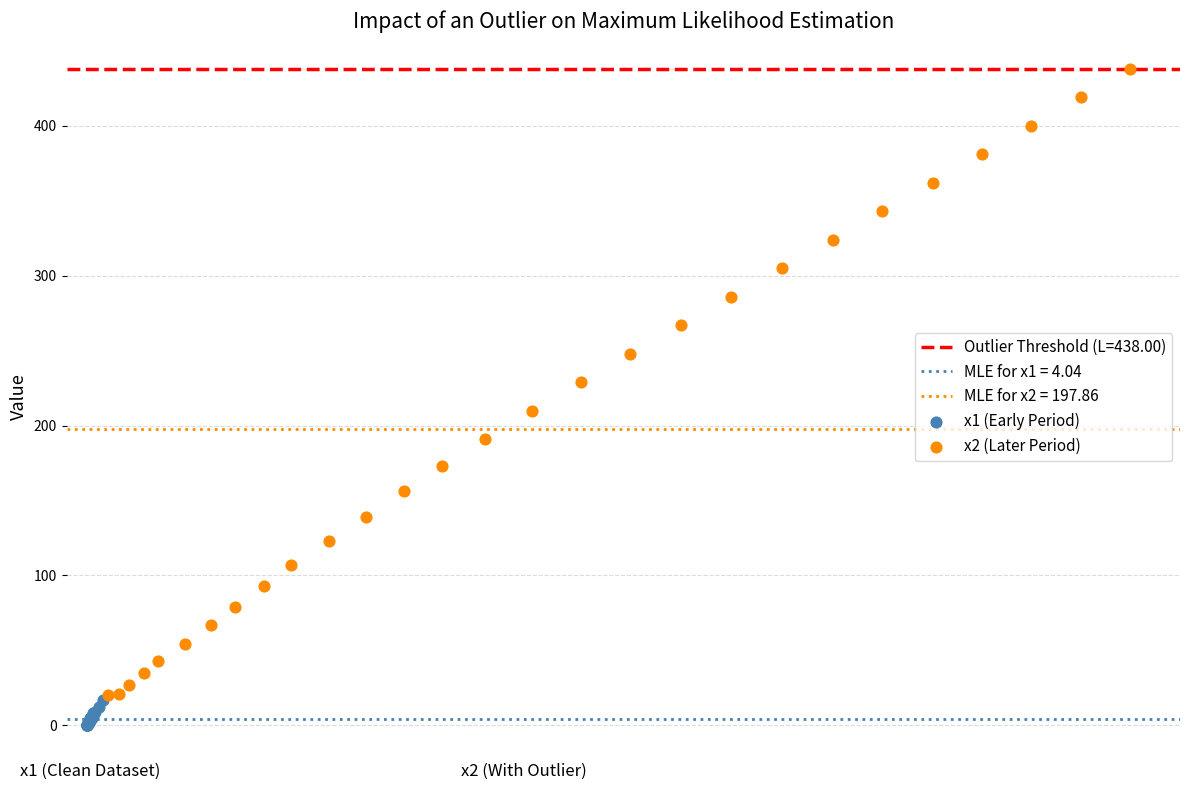

Which series reaches the maximum Y coordinate?

x2 (Later Period)